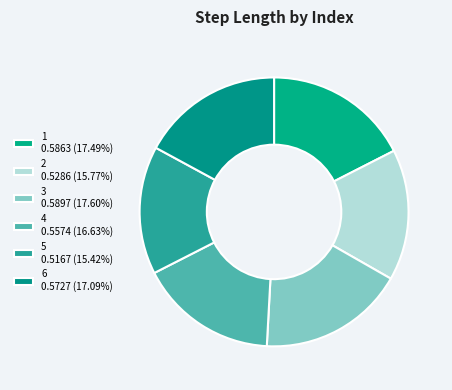

Rank the categories by value from lowest to highest.

5, 2, 4, 6, 1, 3